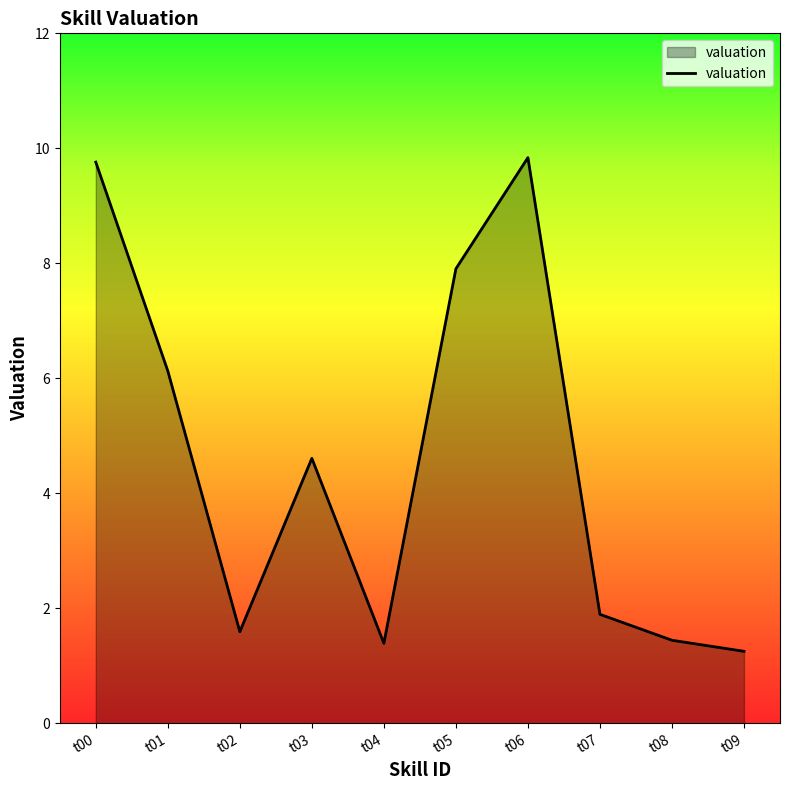

How many lines are shown in the chart?

1